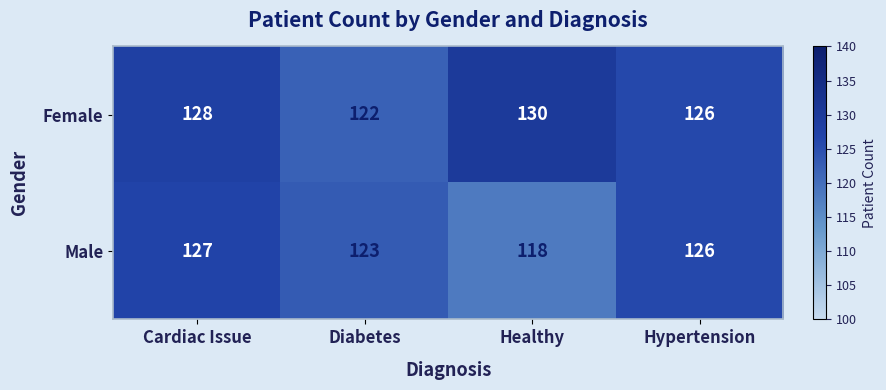

What is the difference between the maximum and minimum values in the Female series?

8